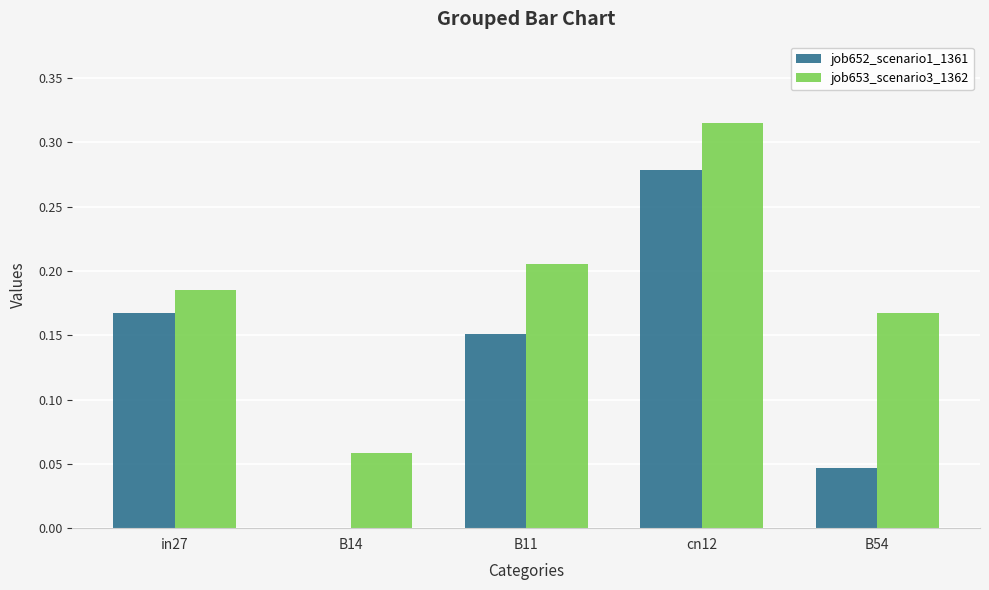

Which series changed the most between in27 and B14?

job652_scenario1_1361